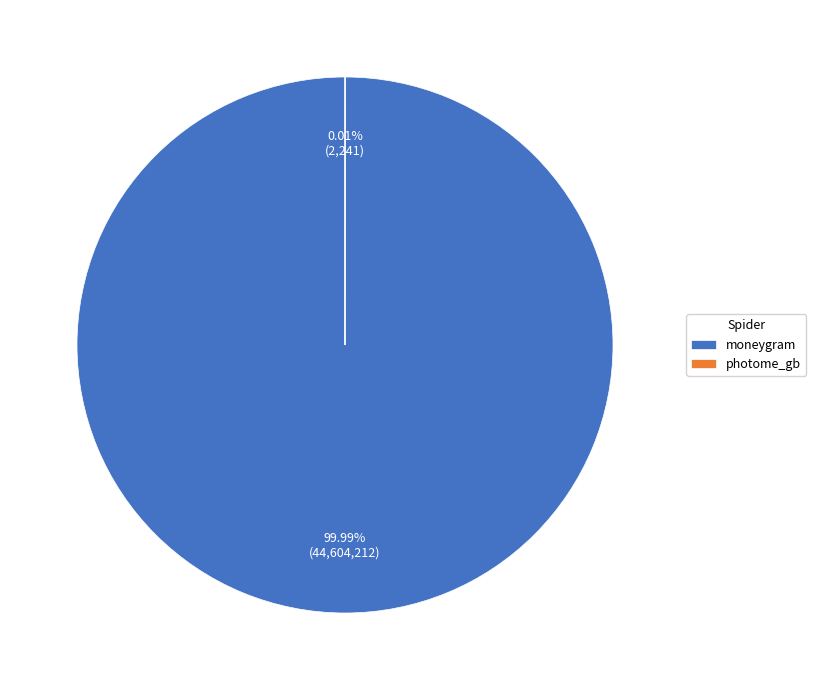

Rank the categories by value from highest to lowest.

moneygram, photome_gb